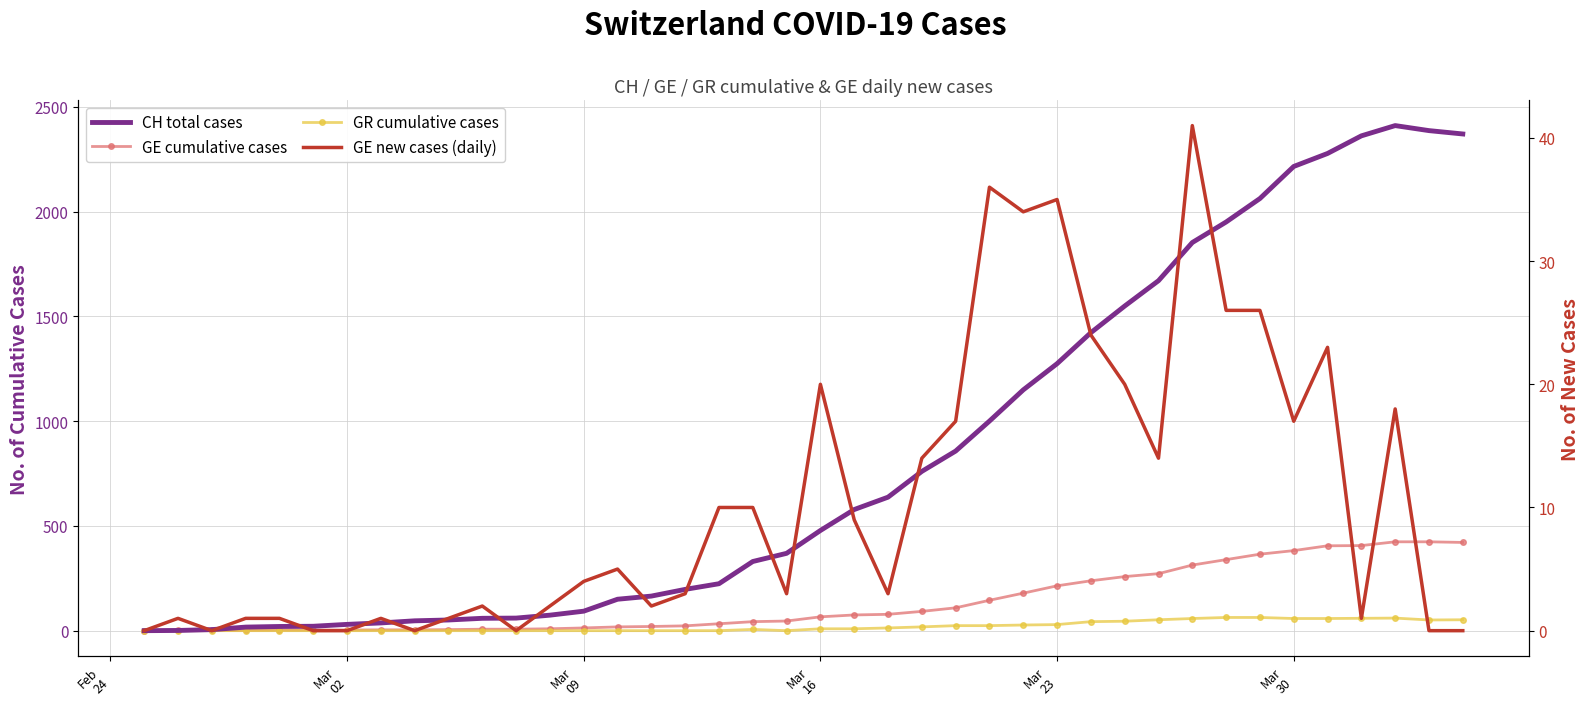

True or false: CH total cases and GR cumulative cases cross at least once.

False